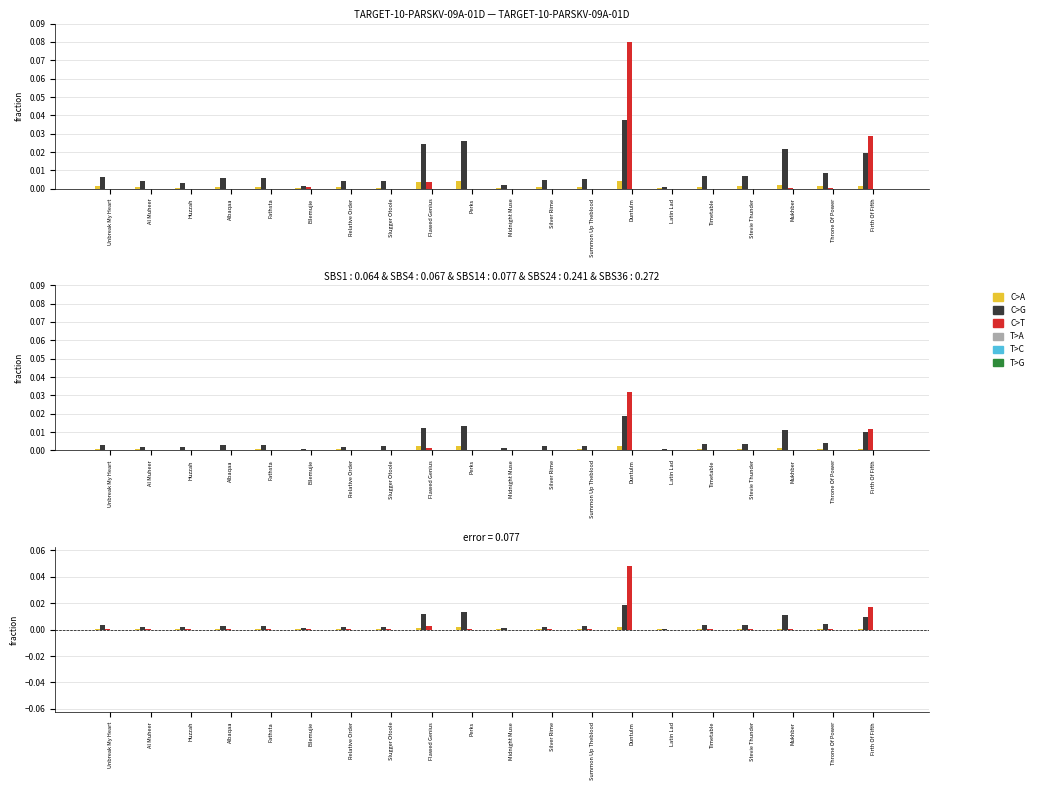

Between Albaqaa and Relative Order, which series saw the biggest shift?

C>G